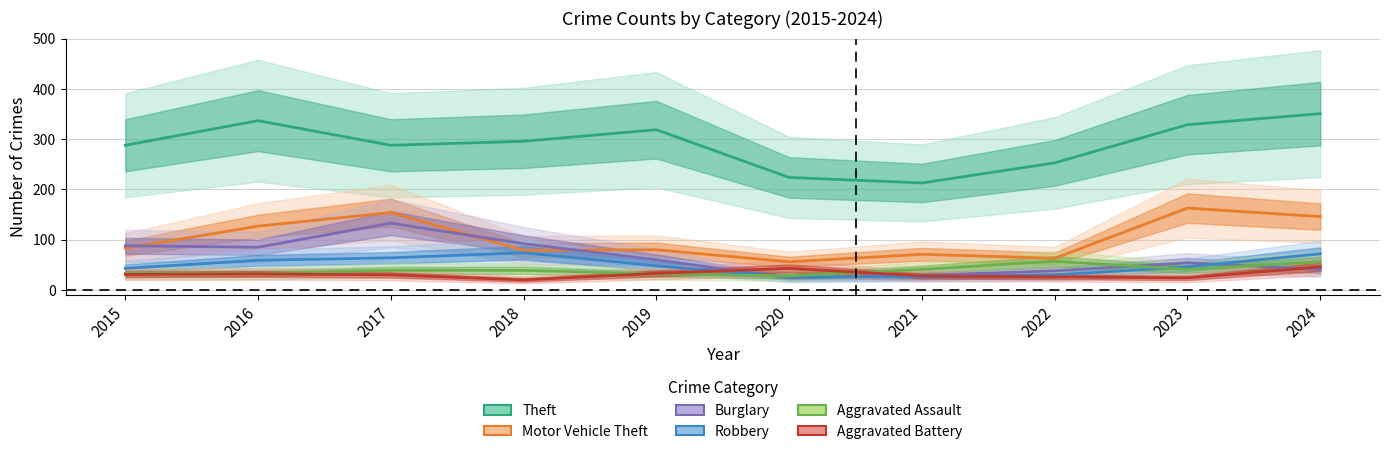

Read the Robbery value at 2022.

30